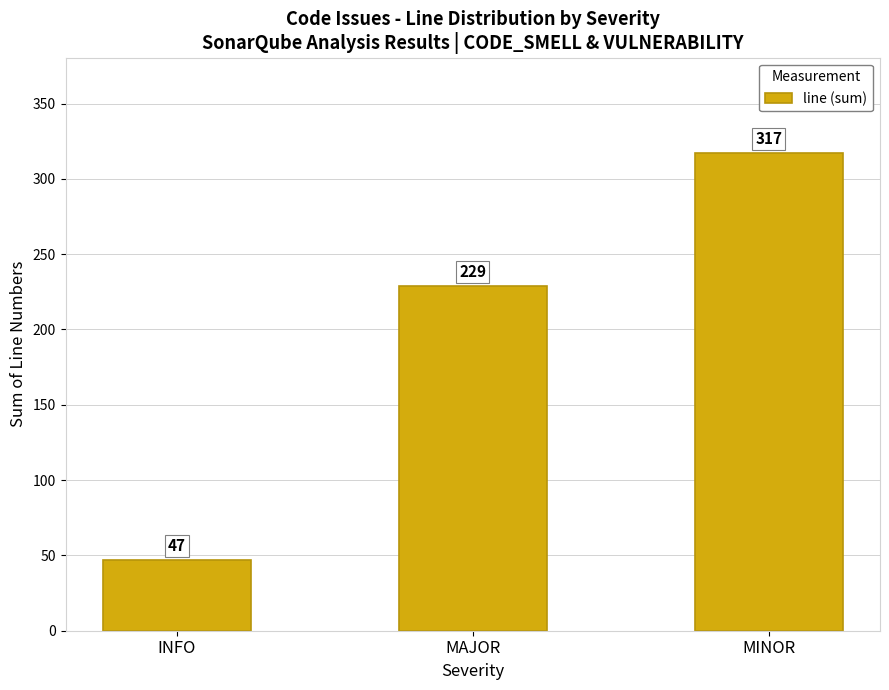

At which category does the chart reach its peak across all series?

MINOR